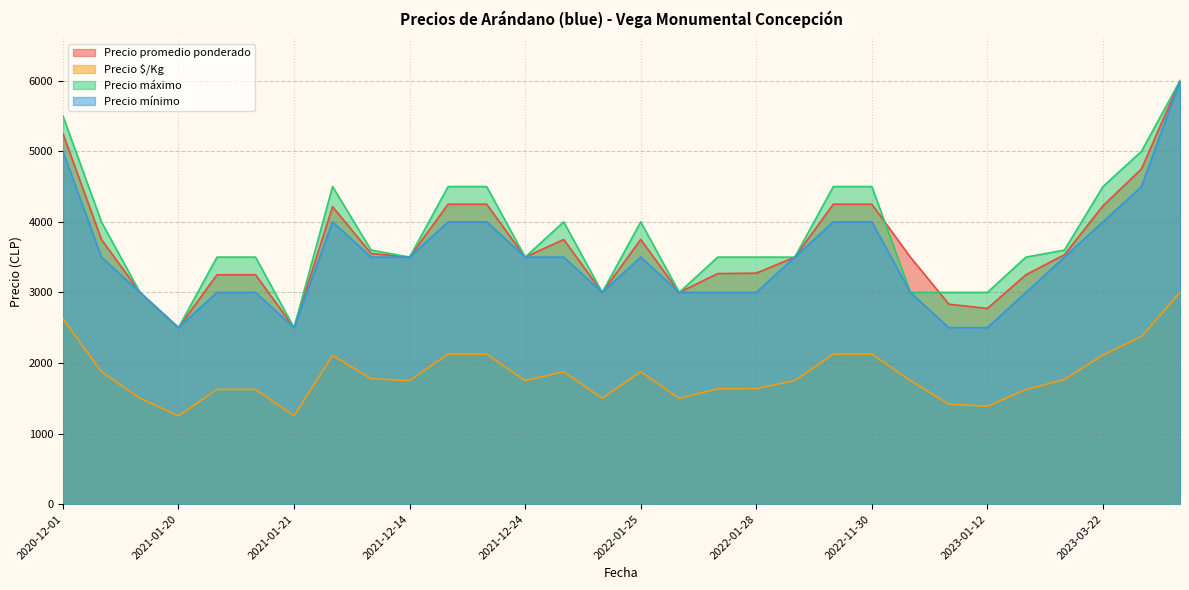

True or false: Precio $/Kg and Precio promedio ponderado intersect in this chart.

False